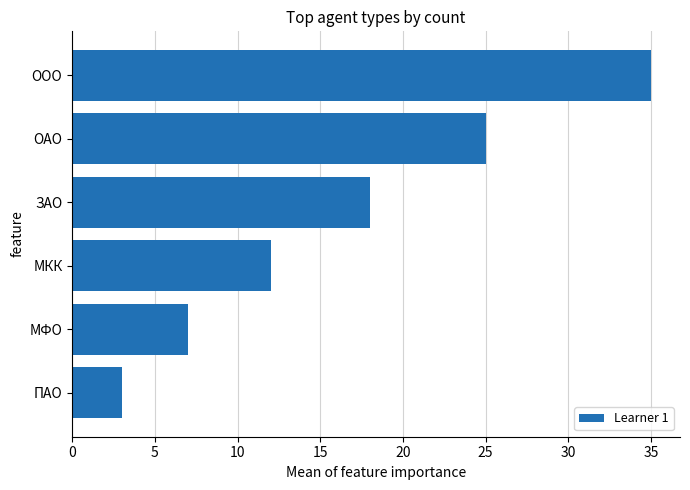

Reading bottom to top, what are all the values shown in this chart?

3	7	12	18	25	35